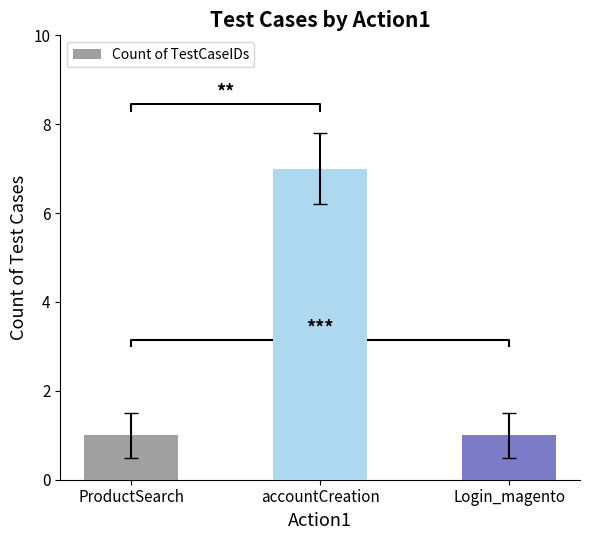

Count the number of values greater than 1.

1